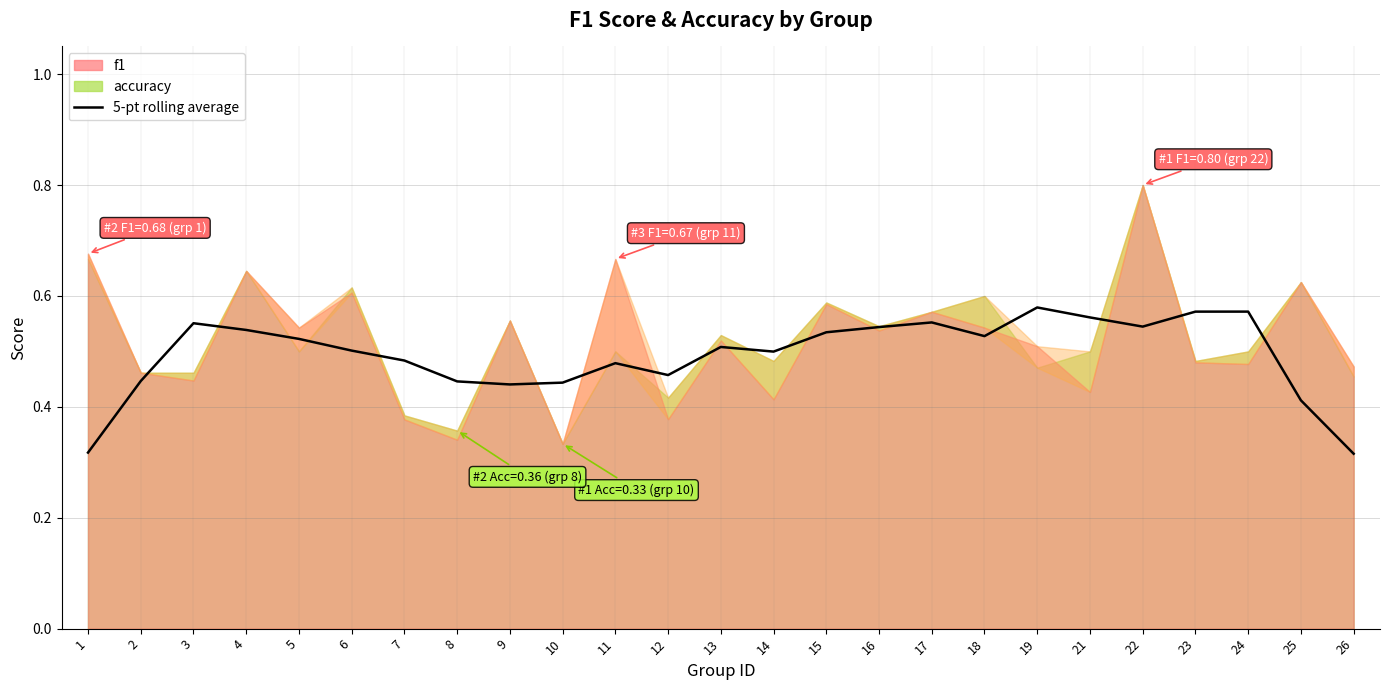

At which category does the data reach its first local valley?

9